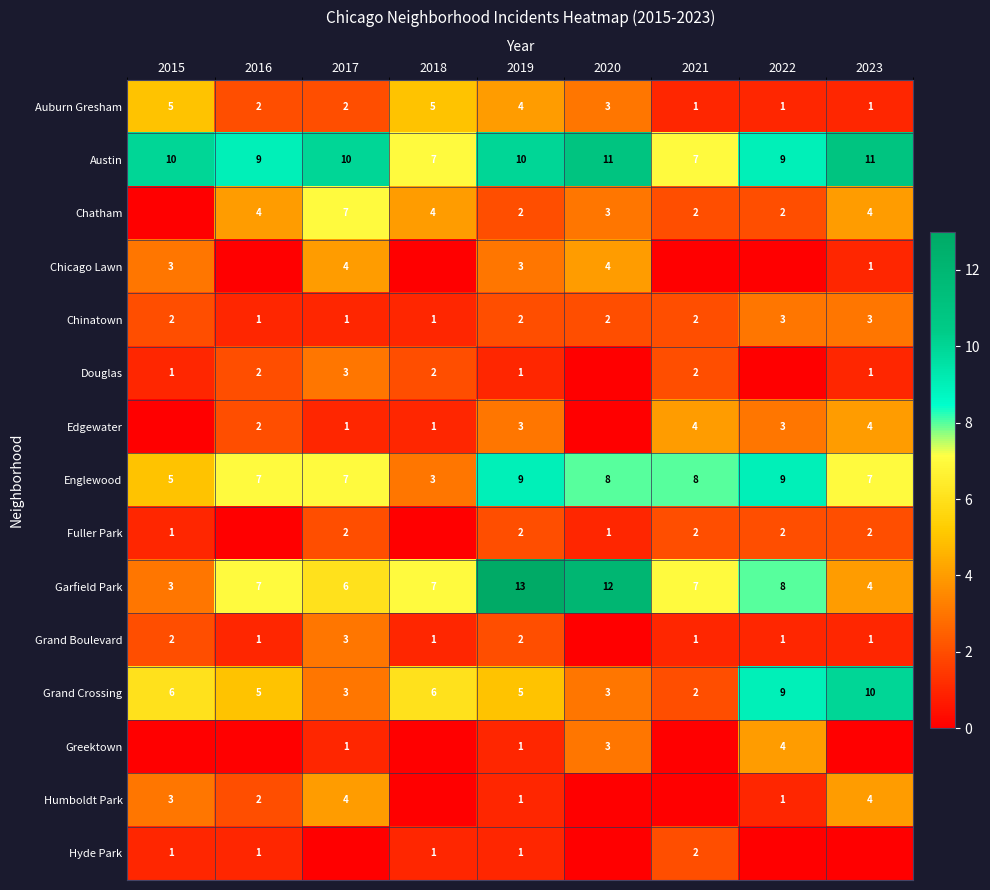

Is the value of Fuller Park at 2017 greater than the value of Chatham at 2020?

No